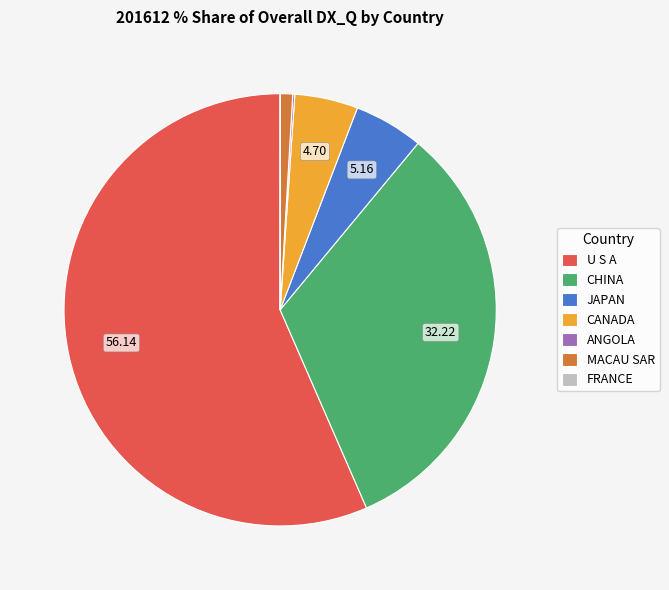

What is the largest slice in the pie chart?

U S A